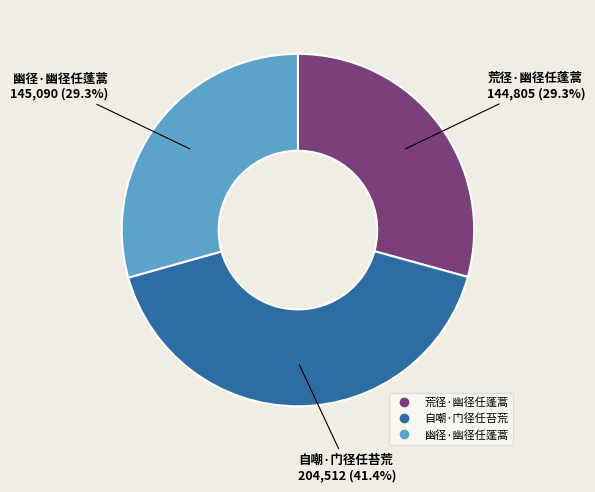

How many slices are in this pie chart?

3